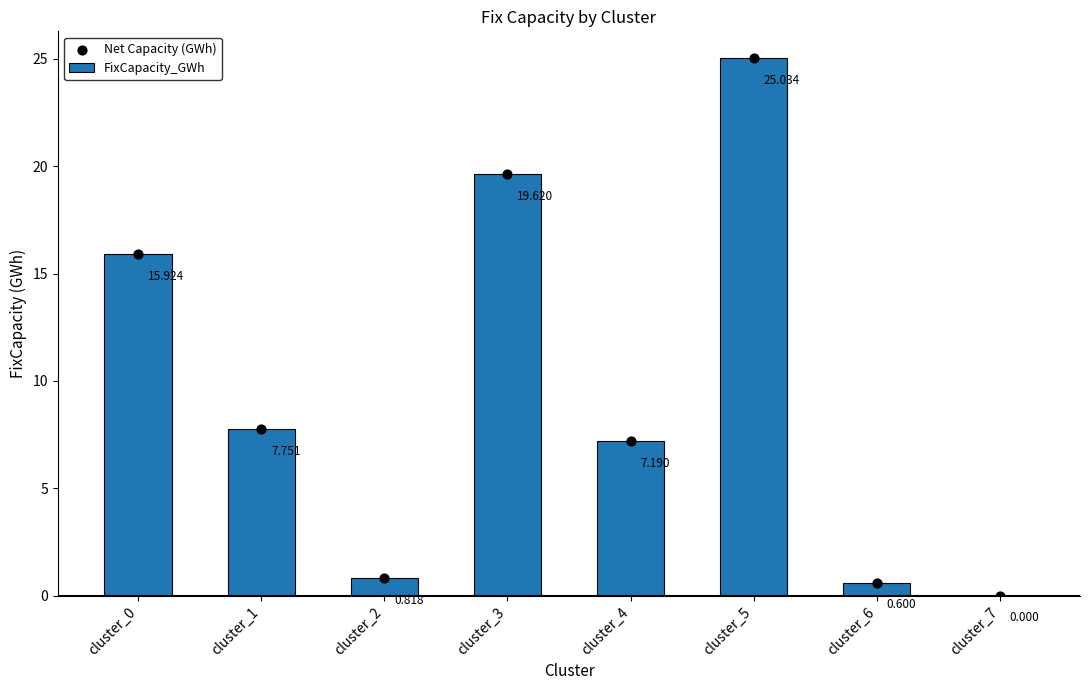

Is the value of Net Capacity (GWh) at cluster_4 greater than the value of FixCapacity_GWh at cluster_0?

No